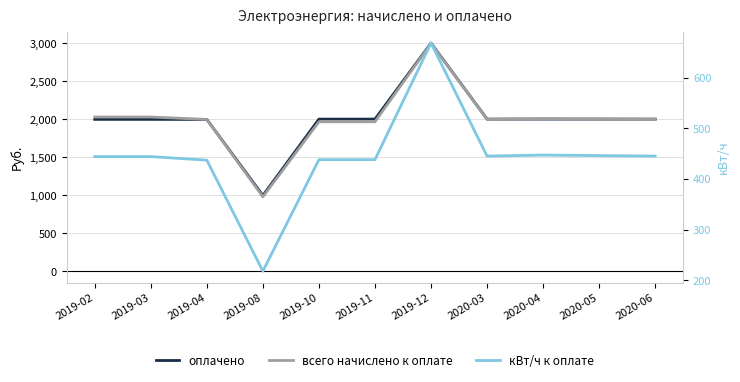

What is the label of the 3rd point from the left?

2019-04